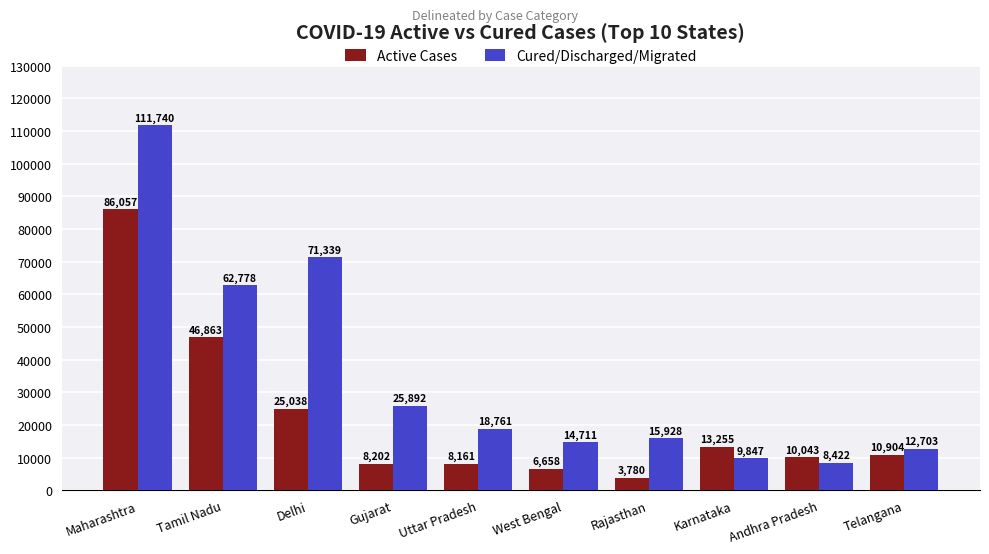

What is the difference between the Active Cases values at Andhra Pradesh and West Bengal?

3385